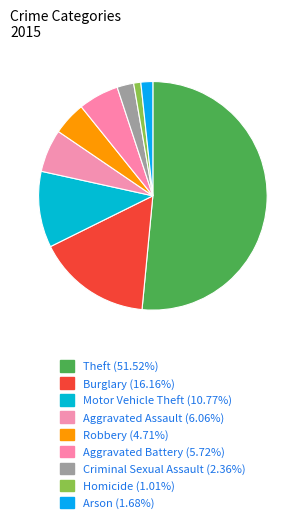

Count the number of slices in the pie.

9